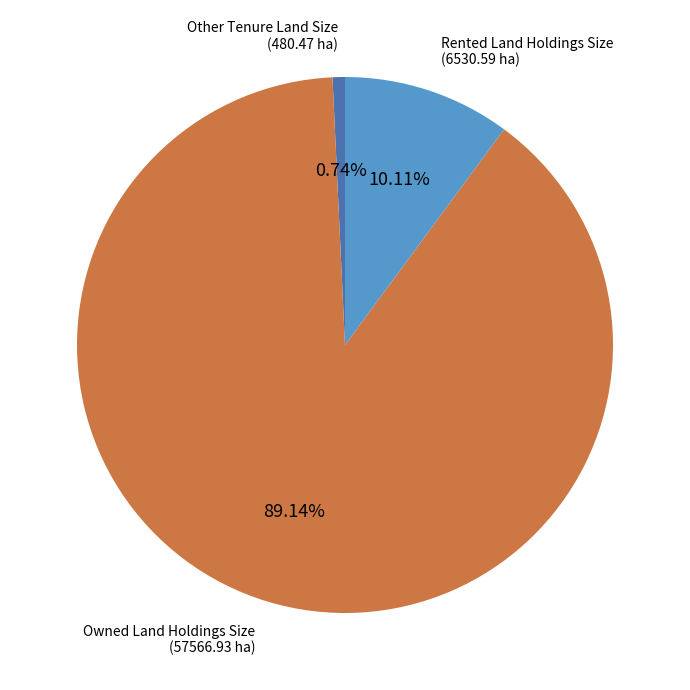

Does any single category account for the majority?

Yes